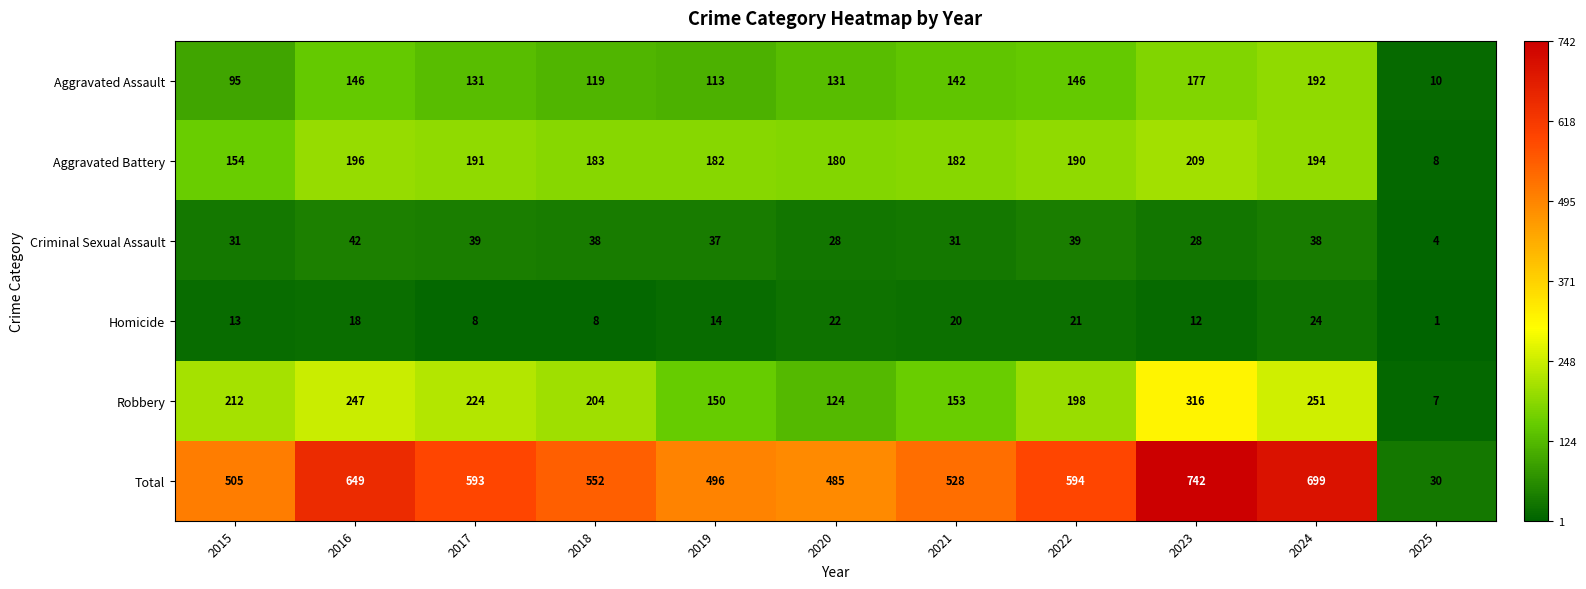

The value of Total at 2016 is 1124. True or false?

False